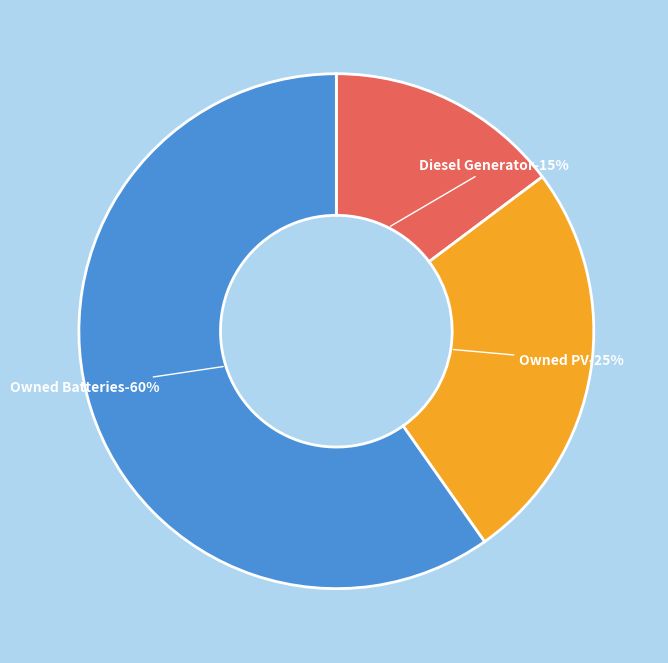

To the nearest percent, what is the difference between the largest and smallest slice percentages?

45%